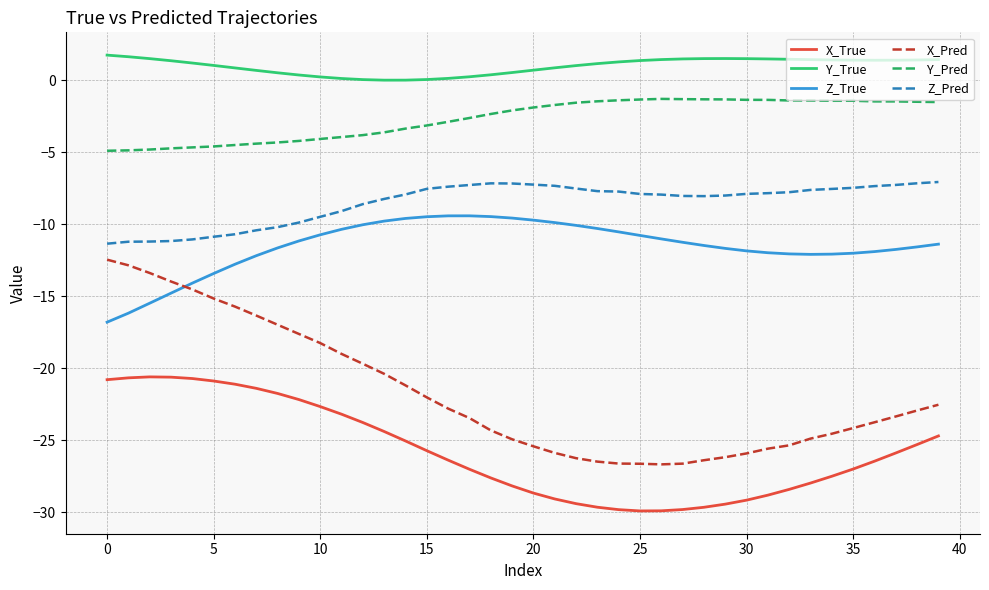

What is the smallest value displayed?

-29.9